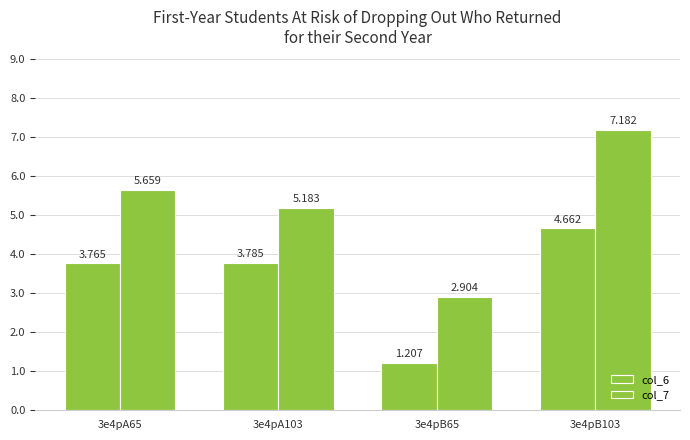

At which label does col_6 first exceed 3?

3e4pA65